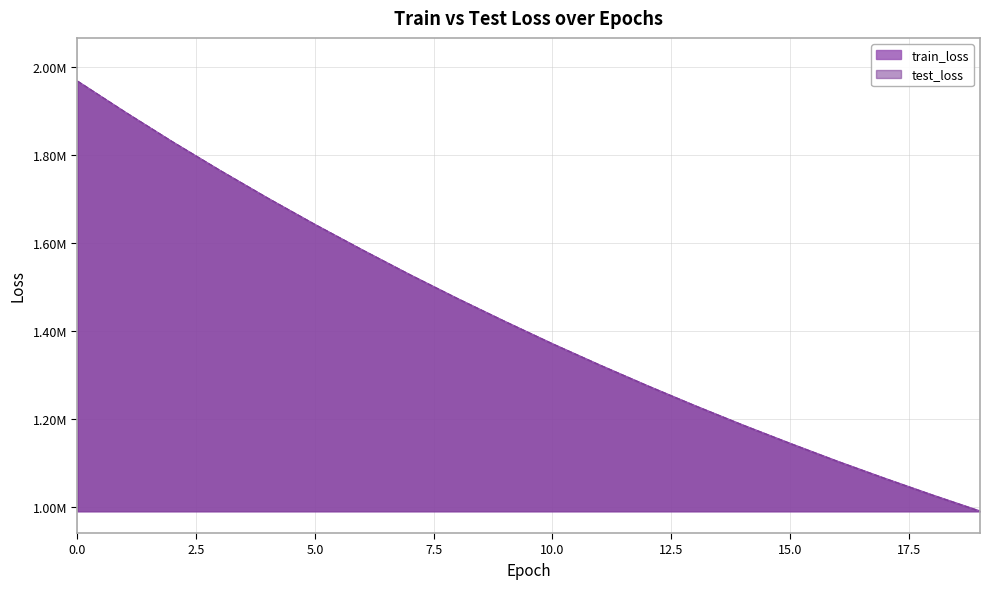

Between which two adjacent categories do train_loss and test_loss first intersect?

3 and 4